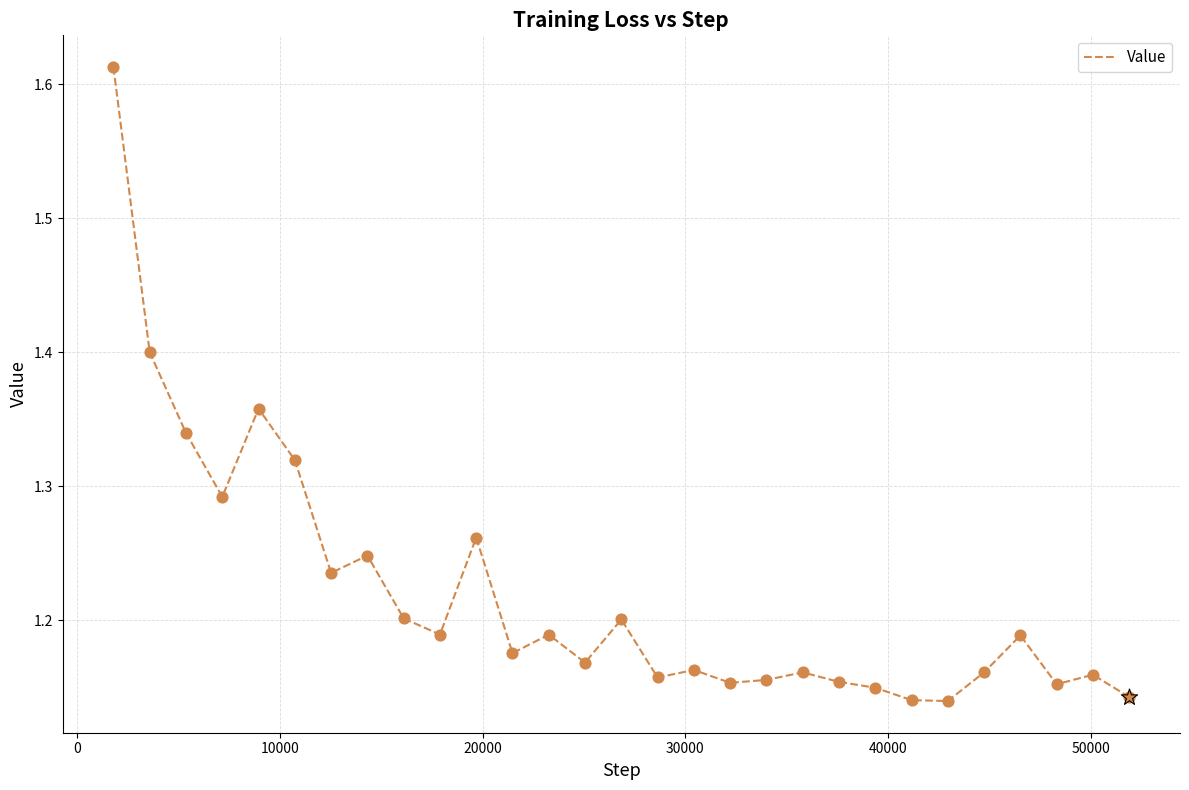

What is the difference between the maximum and minimum values?

0.5